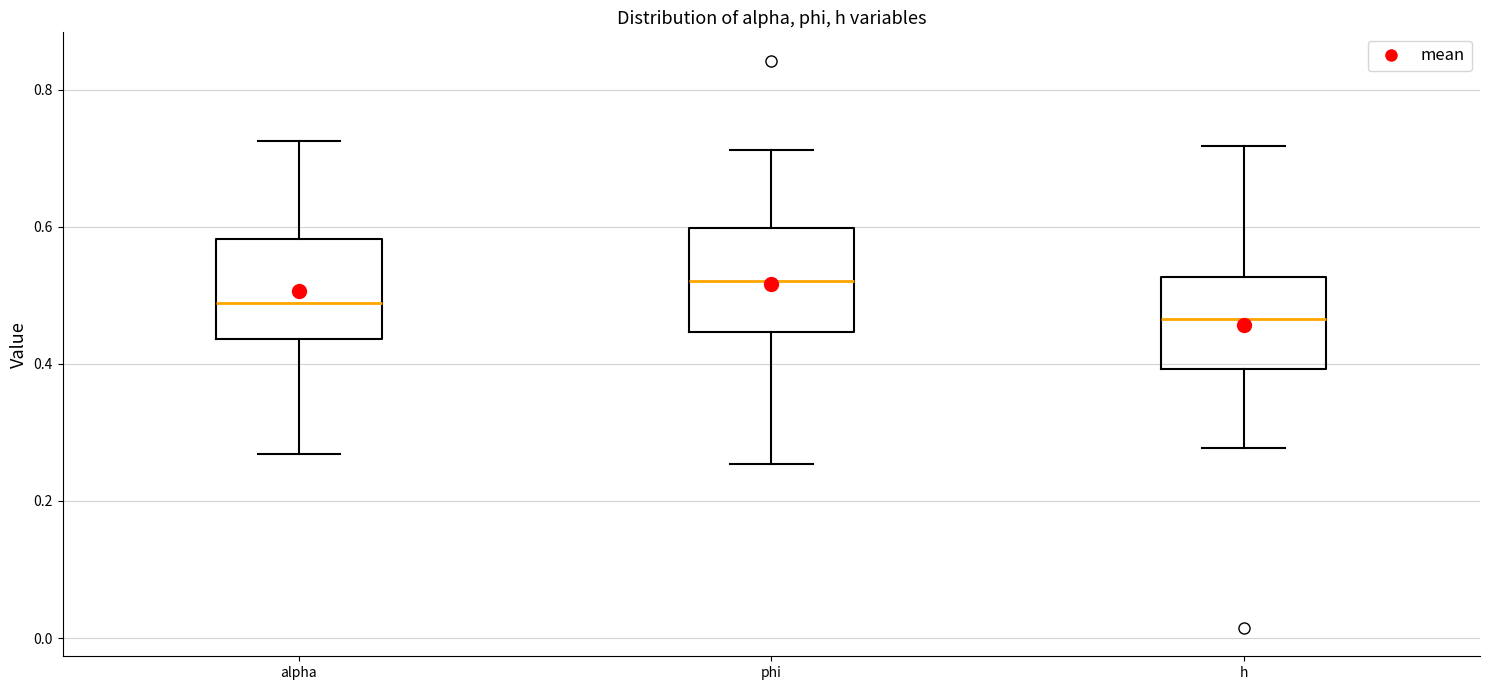

Which box has the highest median line?

phi